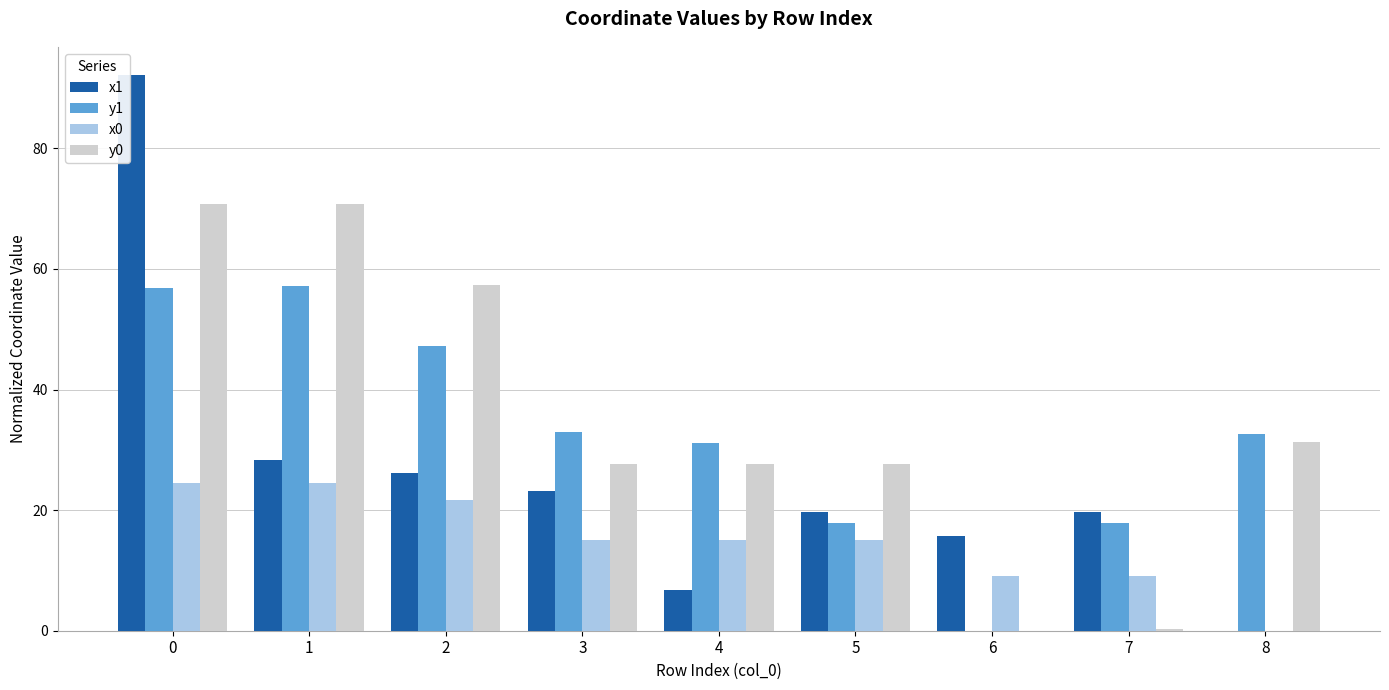

How many groups of bars are there?

9